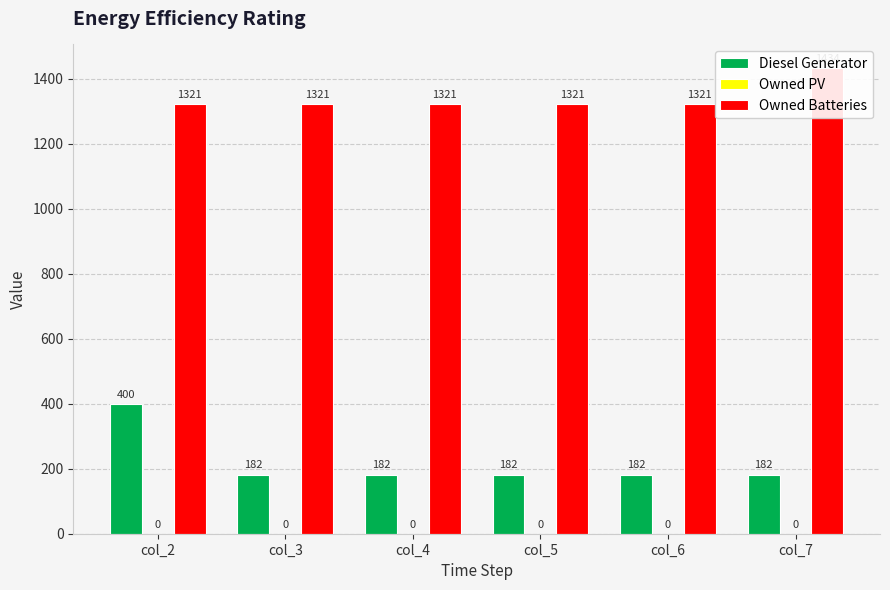

Which series changed the most between col_3 and col_6?

Diesel Generator